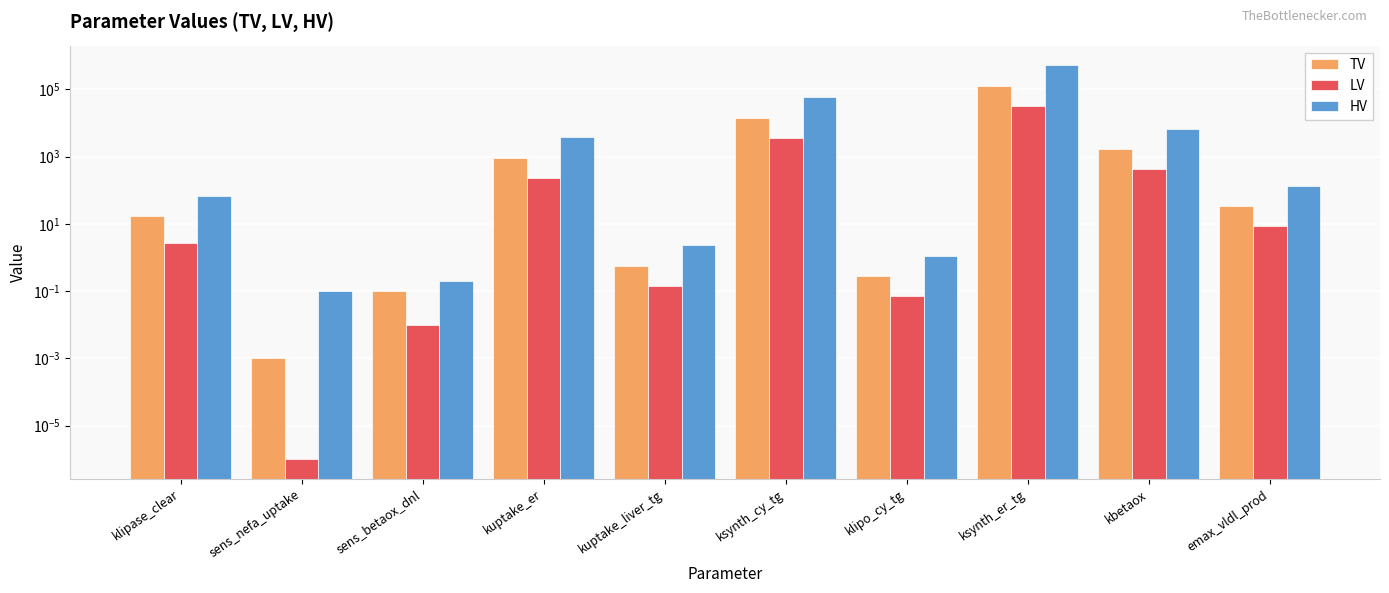

Is it true that HV equals 0.2 at sens_betaox_dnl?

True